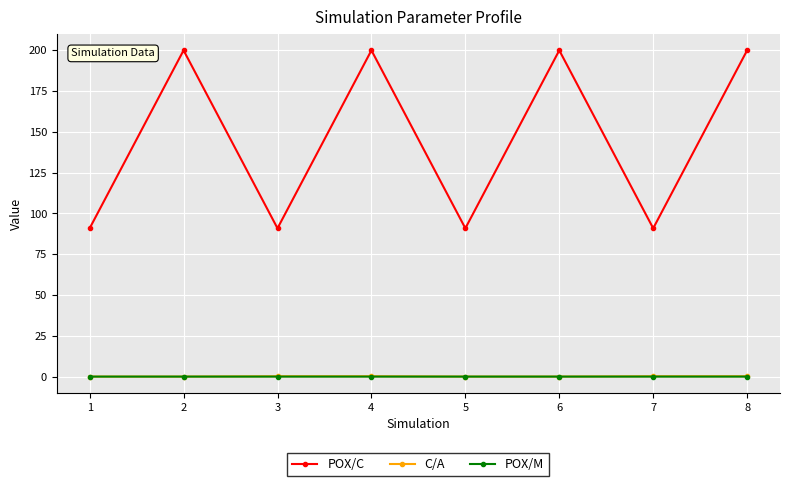

What is the difference between the highest and lowest values at 3?

90.9